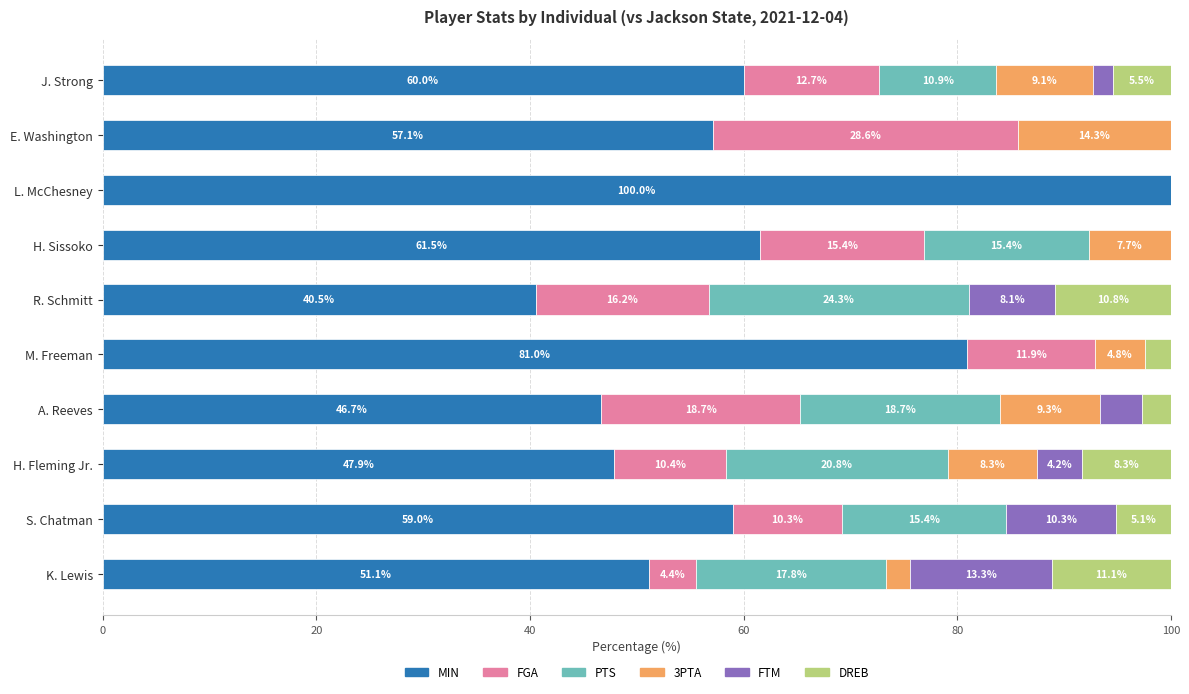

What is the sum of the MIN values at A. Reeves and L. McChesney?

146.7